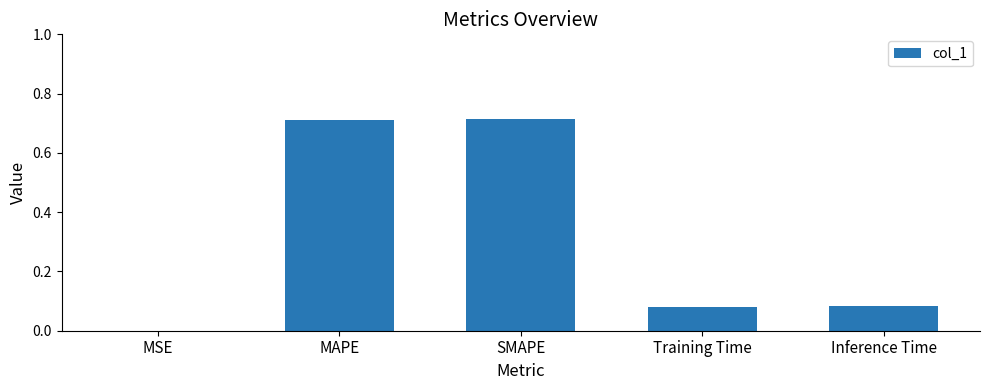

What is the change in value from SMAPE to Training Time?

-0.6